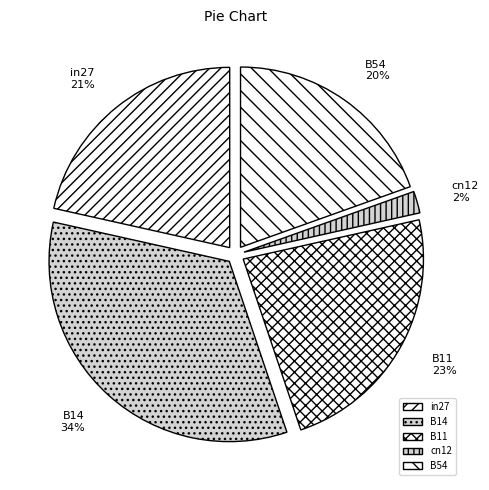

How many segments does this pie chart have?

5